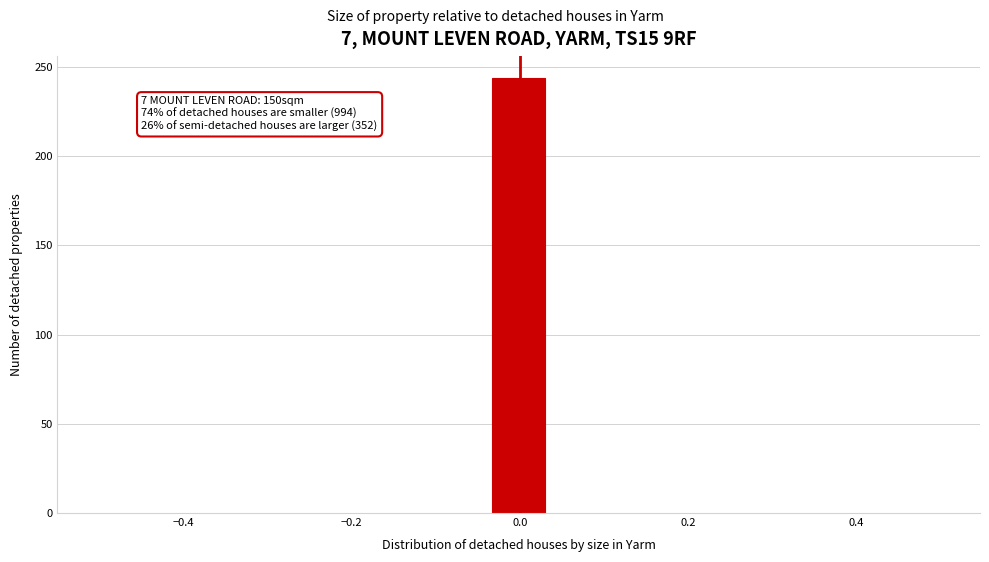

Read against the x-axis, roughly where is the centre of the tallest bar?

0.00